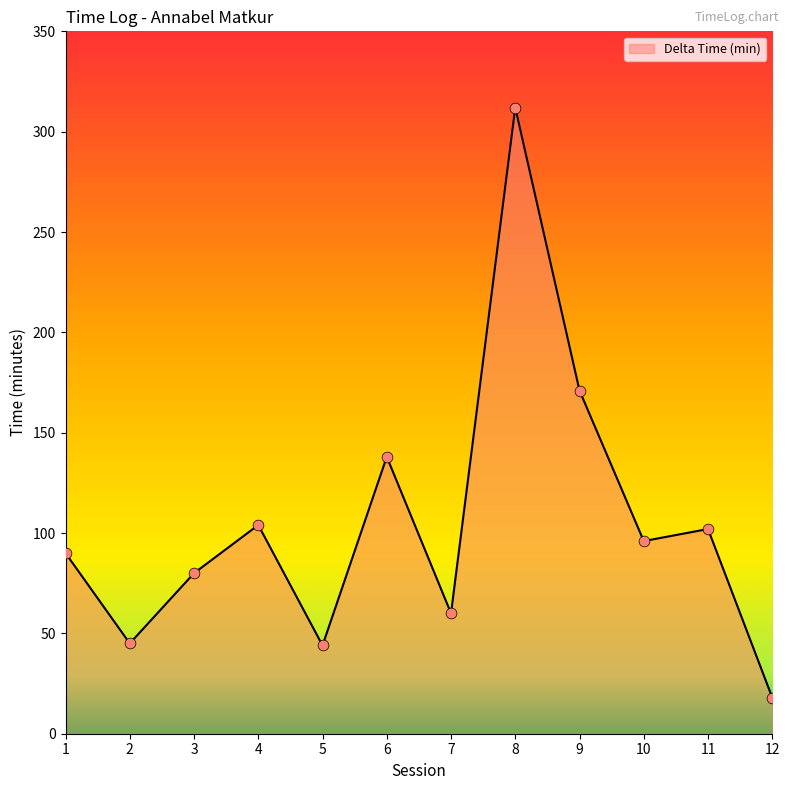

Approximately how many times larger is the value at 12 compared to 4?

0.2